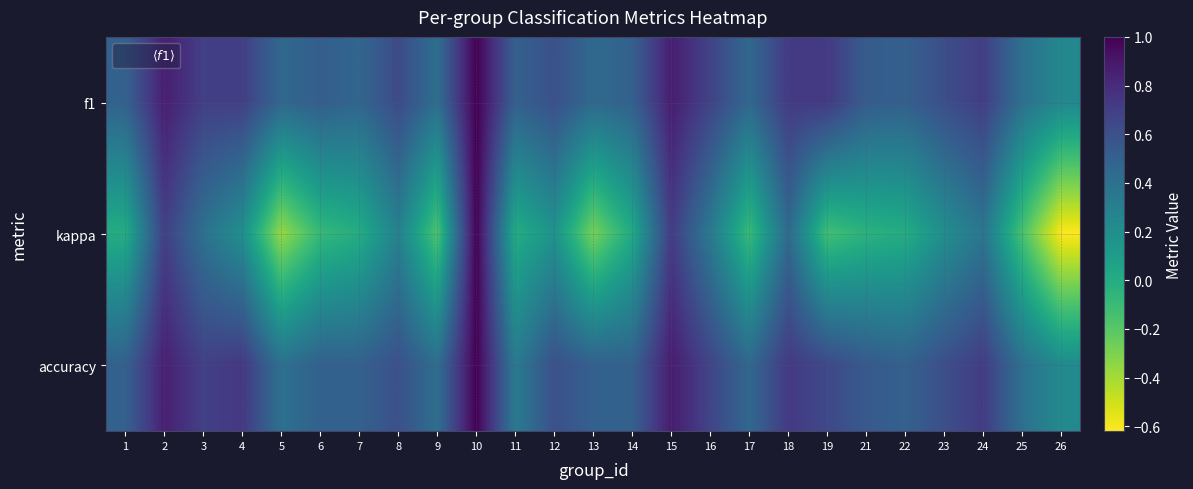

What is the total value across all series at 7?

1.0